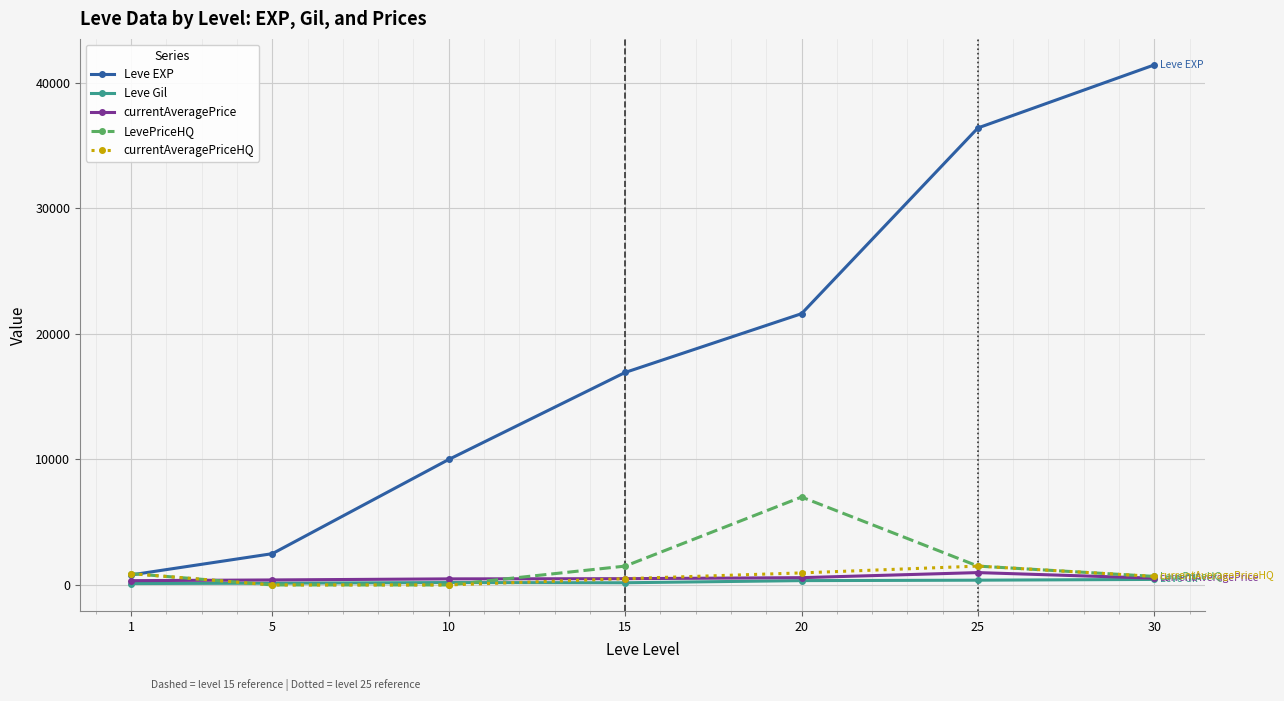

Between 15 and 30, which series saw the biggest shift?

Leve EXP